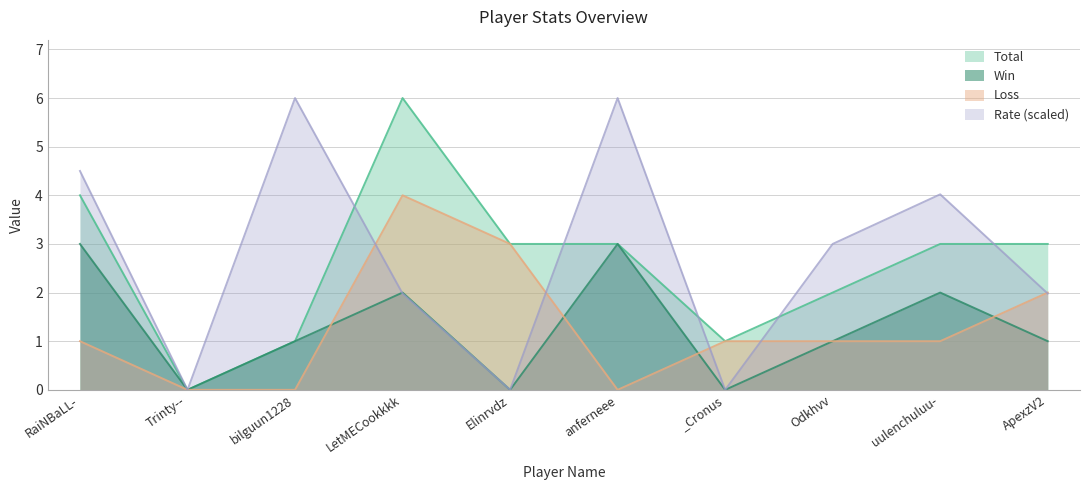

How many interior local peaks does the Rate series have?

3